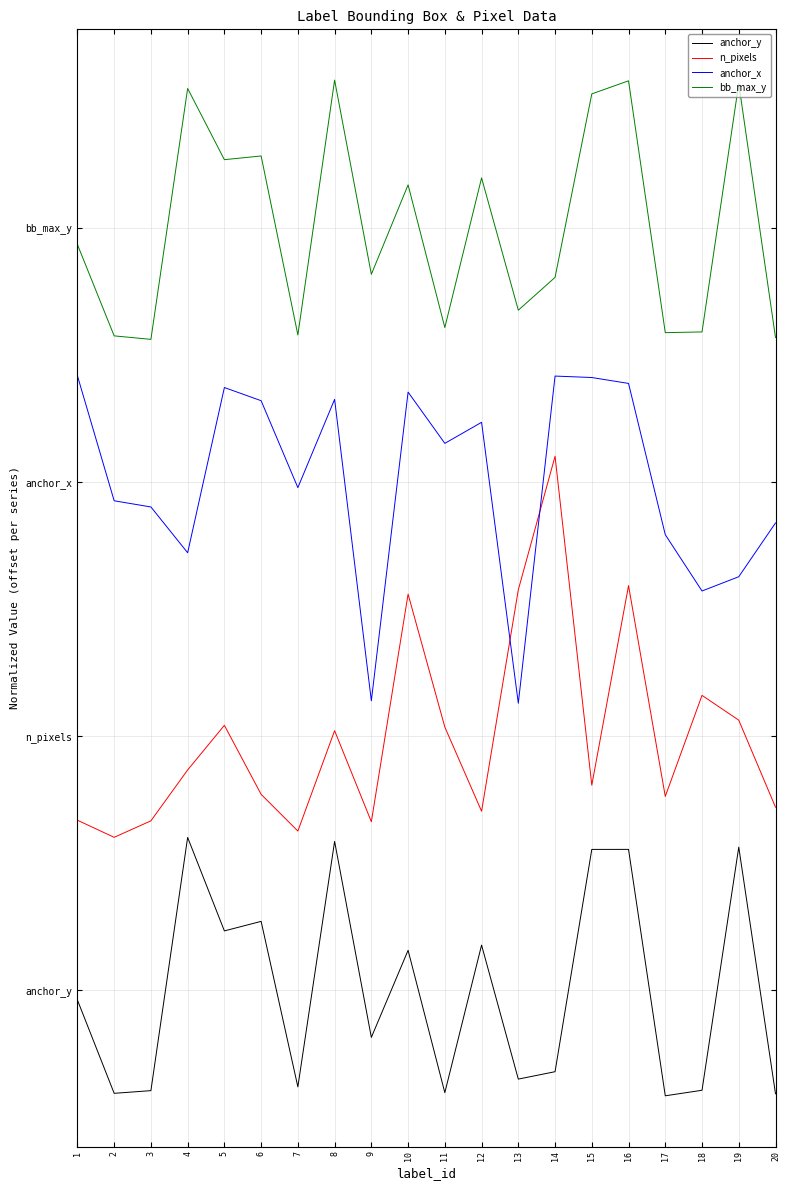

List the series in order of their overall mean, highest first.

bb_max_y, anchor_x, n_pixels, anchor_y